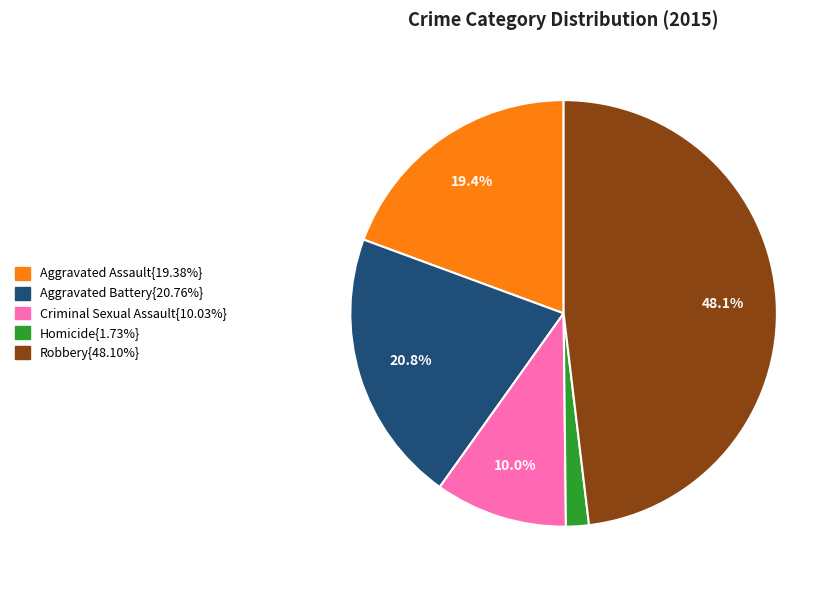

Does any single category account for the majority?

No